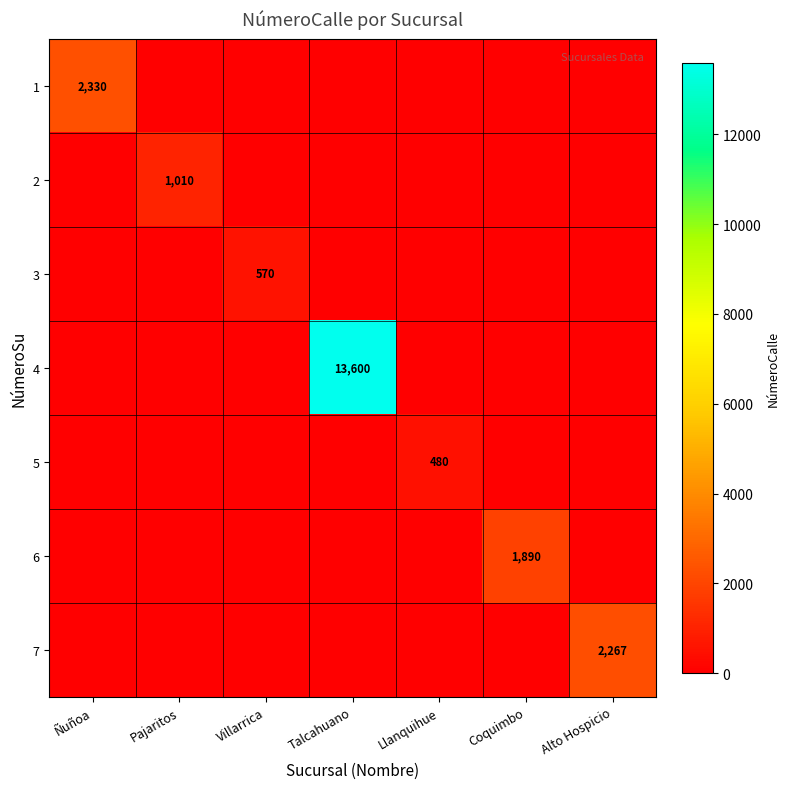

List the labels in order of 3 value, largest first.

Villarrica, Ñuñoa, Pajaritos, Talcahuano, Llanquihue, Coquimbo, Alto Hospicio